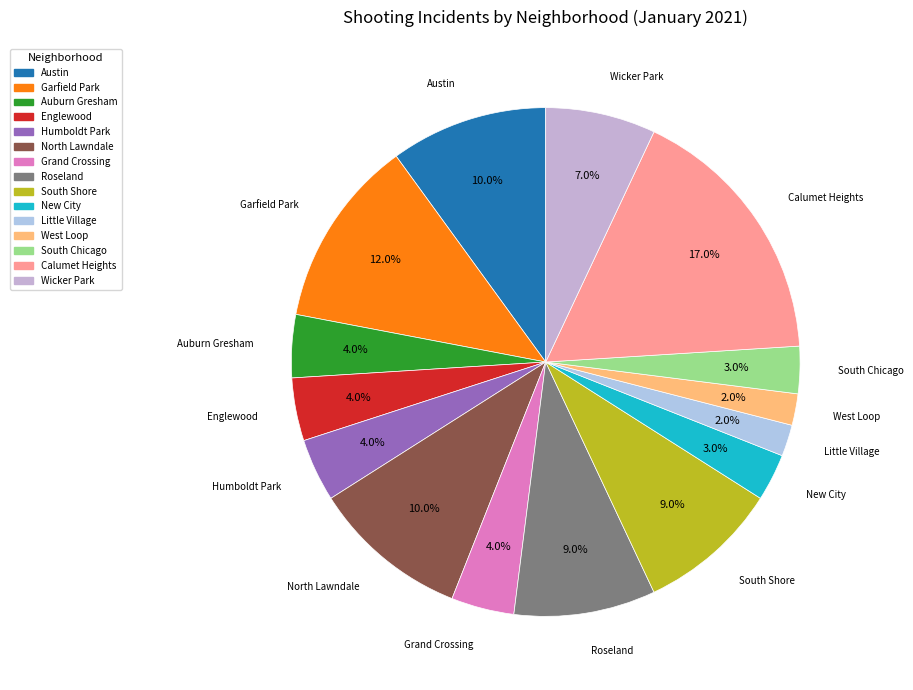

Which slice is the largest?

Calumet Heights